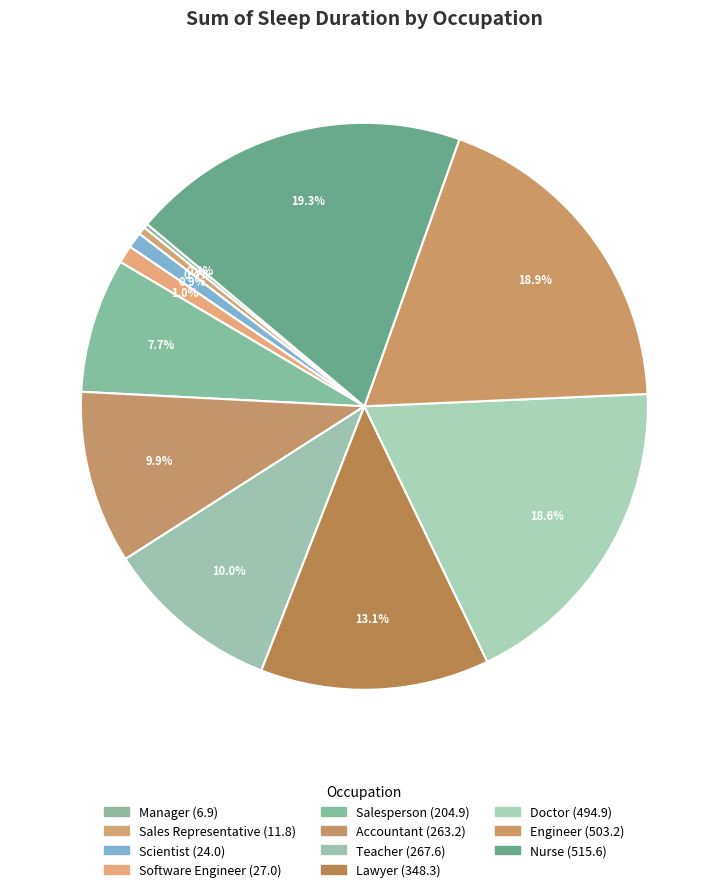

What is the ratio of the value at Engineer to the value at Salesperson?

2.5